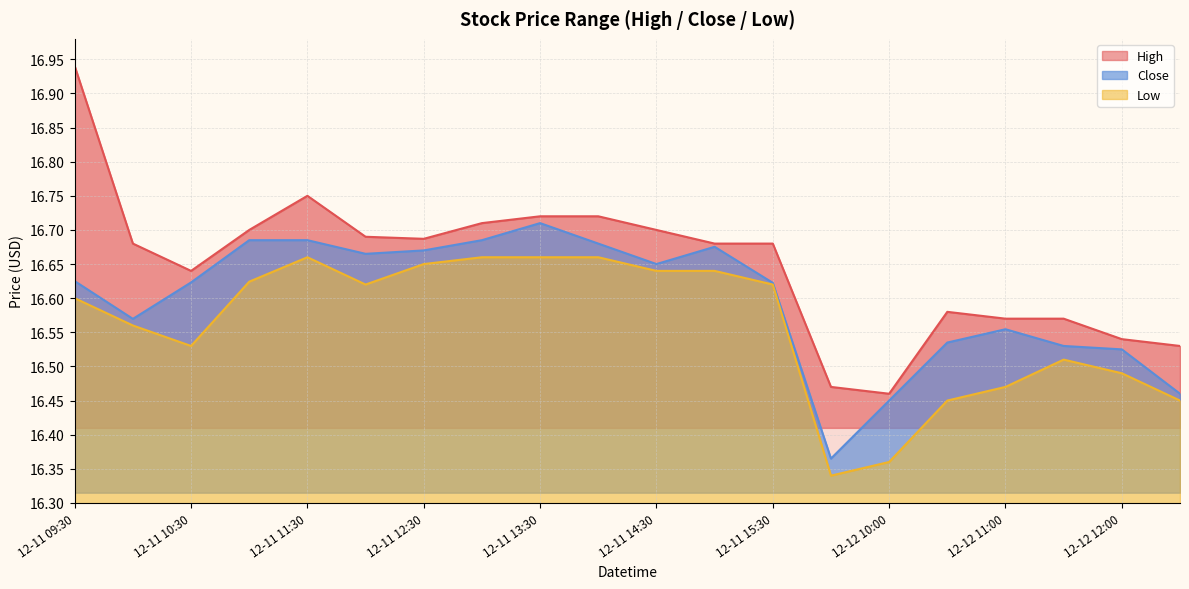

The Low series shows 5.7 at 2023-12-12 12:30. True or false?

False